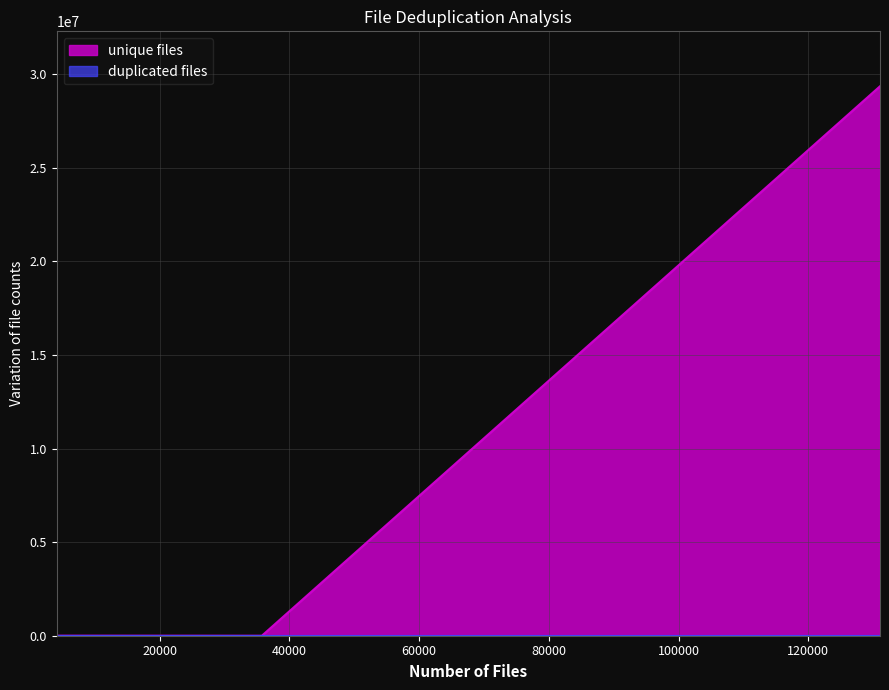

What is the difference between the maximum and minimum values?

29362666